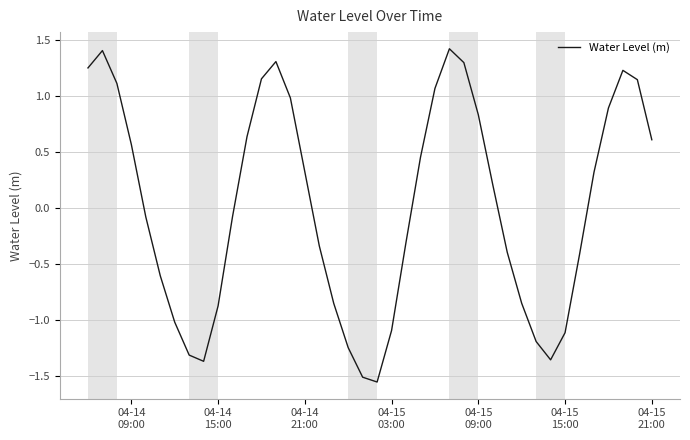

What is the difference between the second highest and second lowest values?

2.9